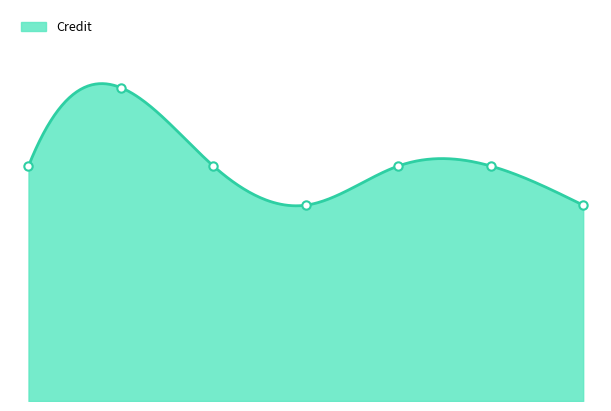

What is the value of the 6th point from the left?

6